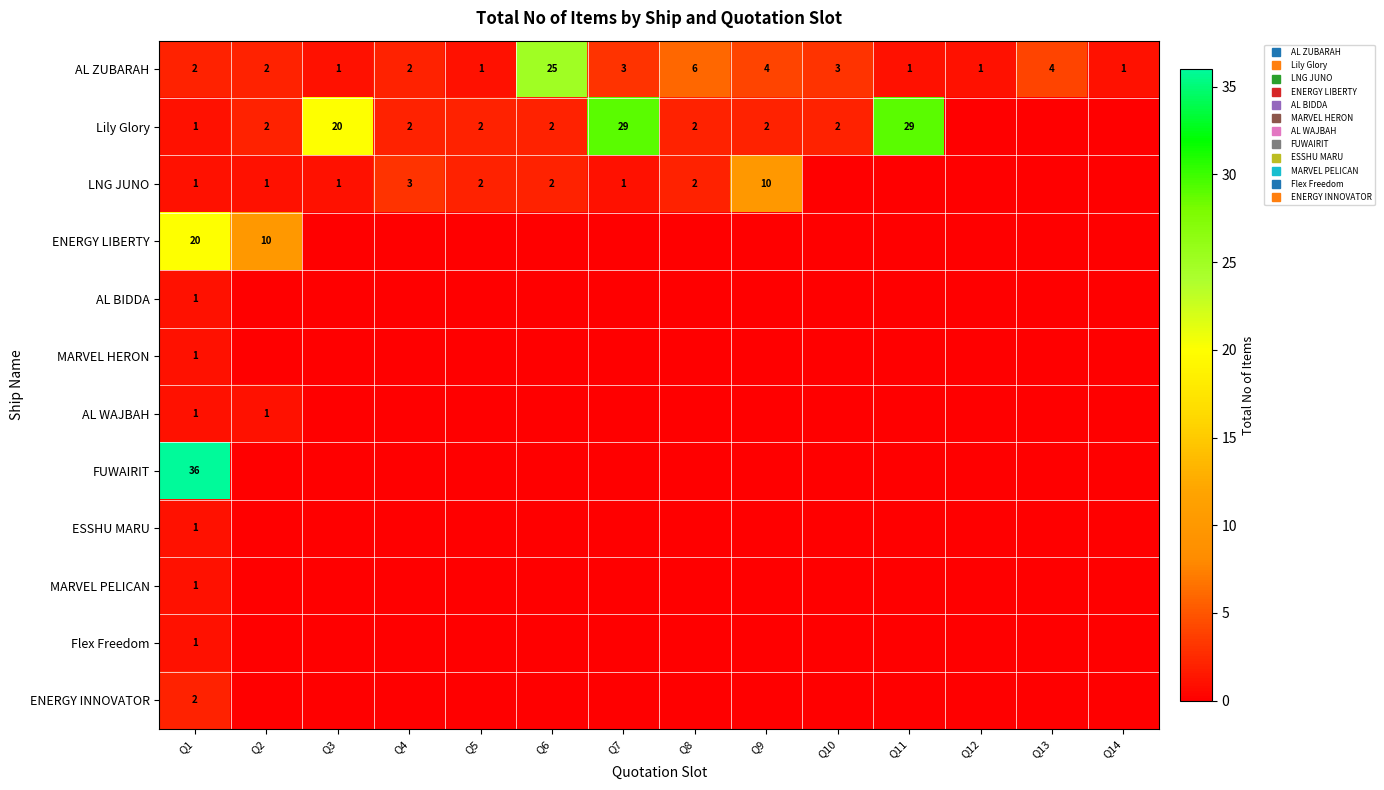

Which label corresponds to the smallest value in the chart?

Q12